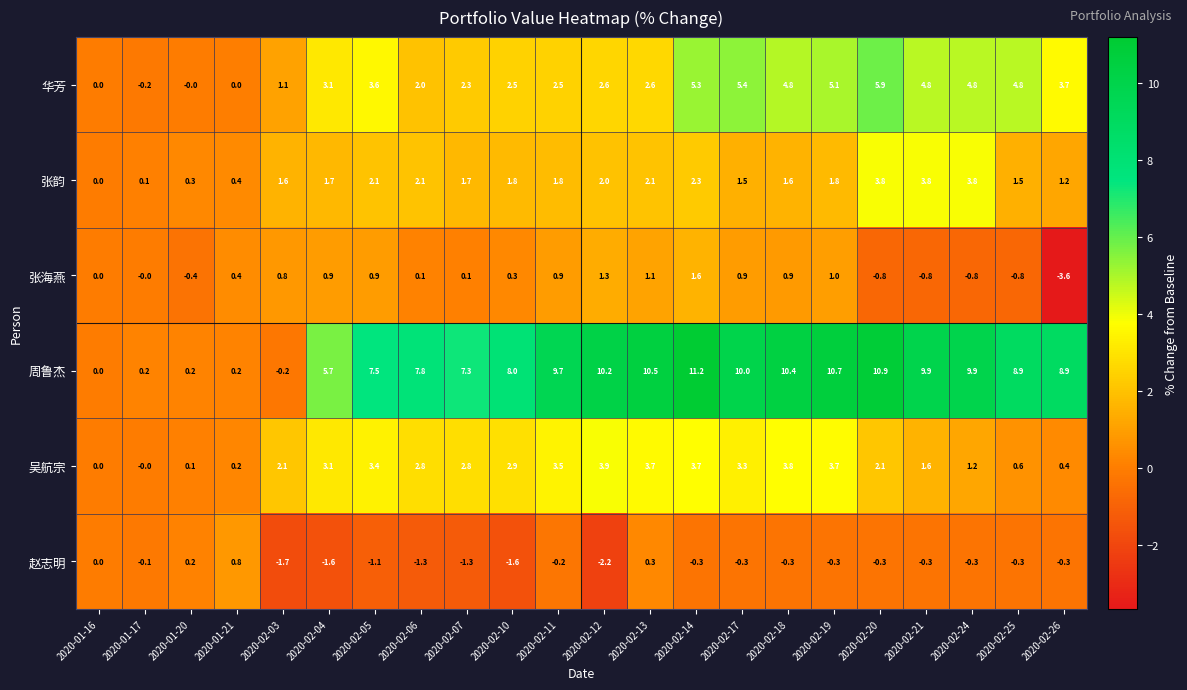

Between 2020-01-16 and 2020-02-11, which series saw the biggest shift?

周鲁杰